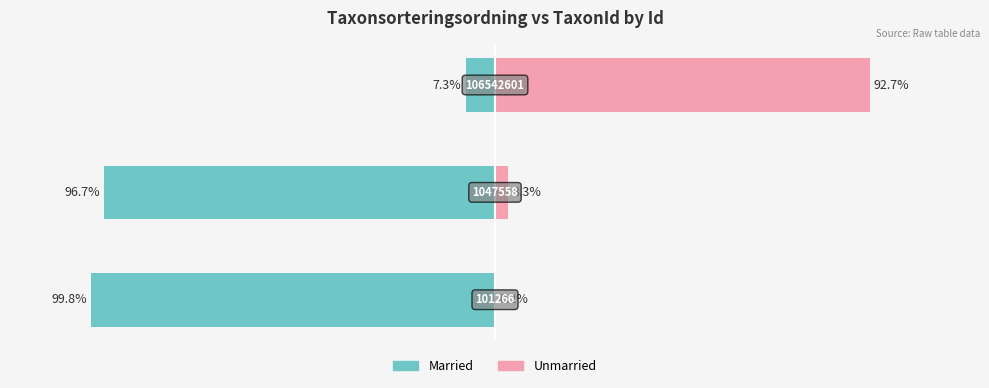

Reading left to right, extract all data points from this chart.

Married: −150=-99.8	−100=-96.7	−50=-7.3
Unmarried: −150=0.2	−100=3.3	−50=92.7